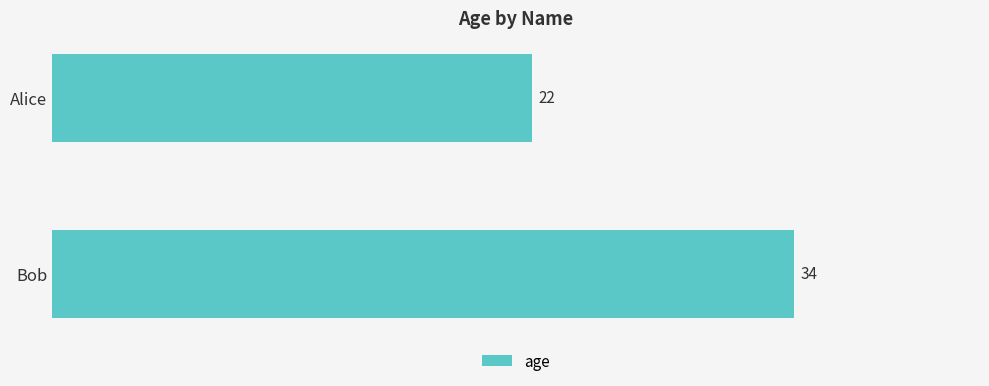

What is the average value?

28